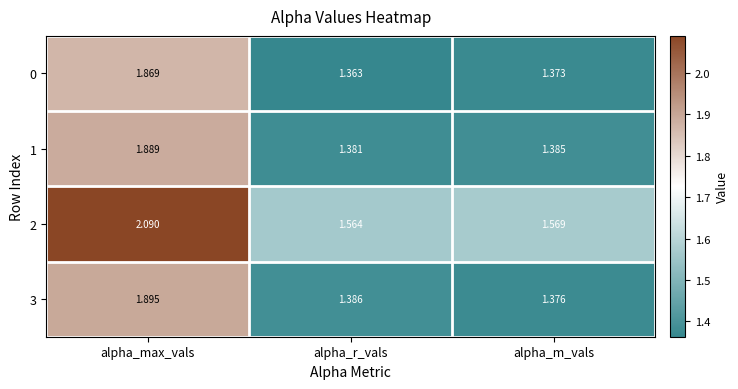

Is the value of 2 at alpha_max_vals greater than the value of 3 at alpha_max_vals?

Yes